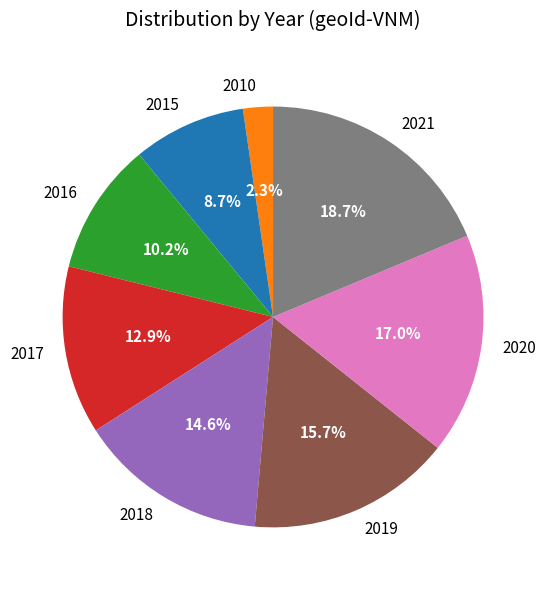

What percentage is NOT represented by 2017?

87.1%